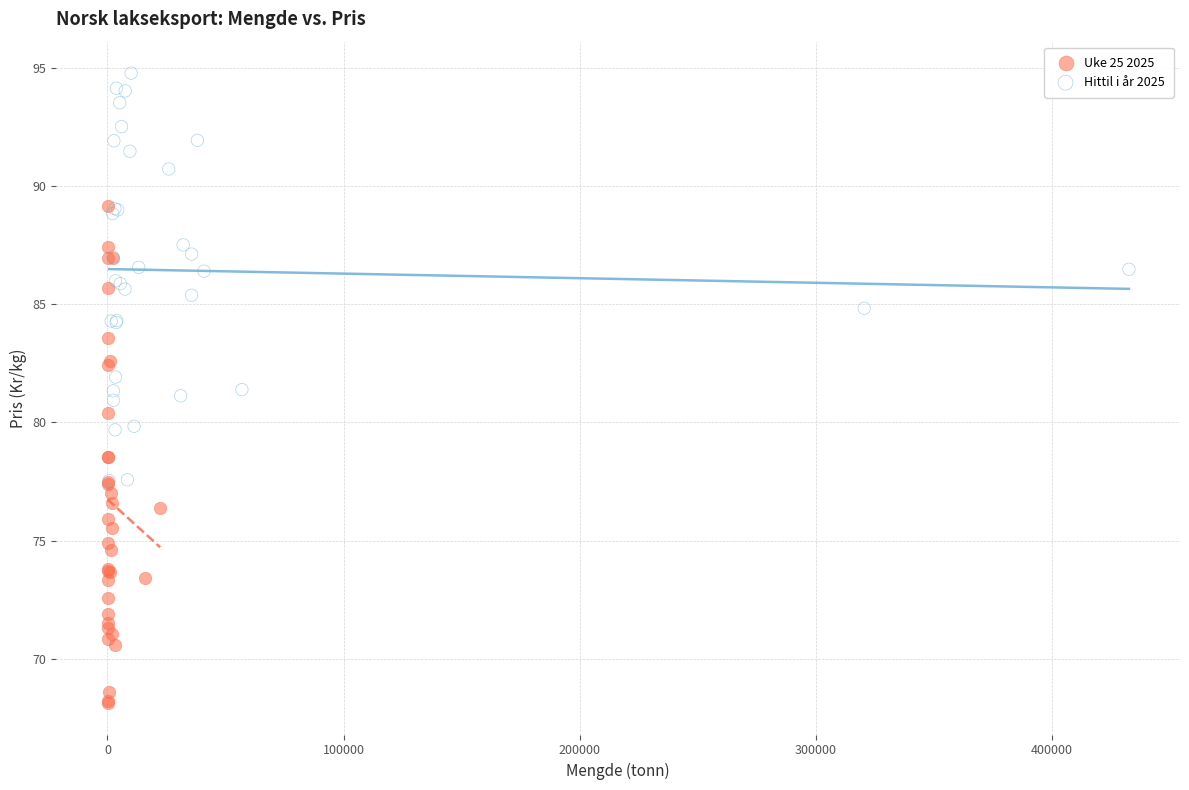

Which series contains the highest Y value?

Hittil i år 2025